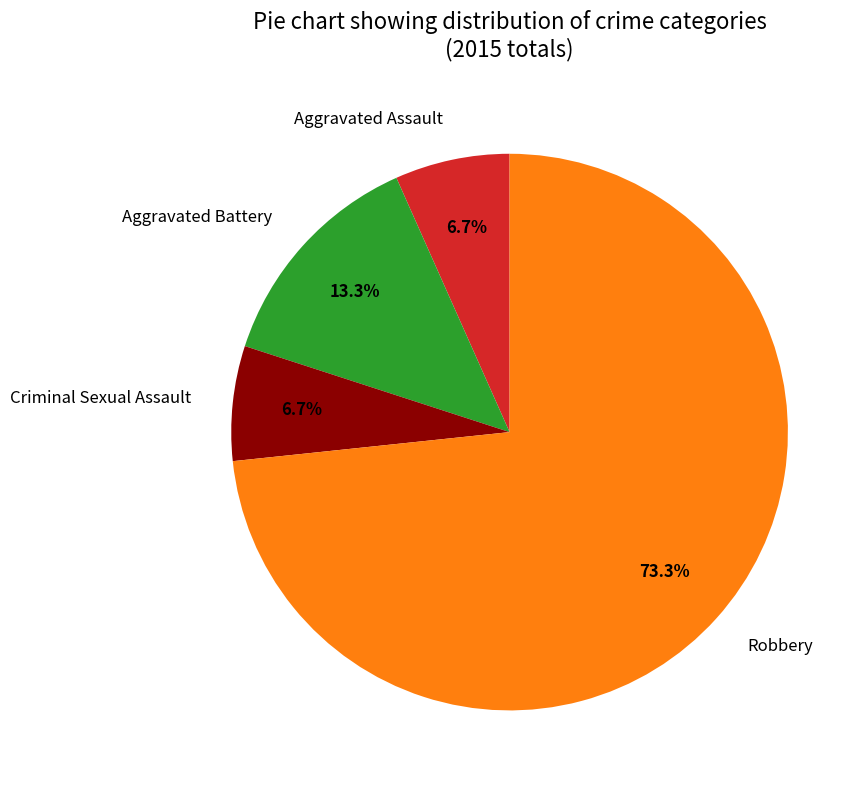

Which has a higher value, Robbery or Aggravated Assault?

Robbery